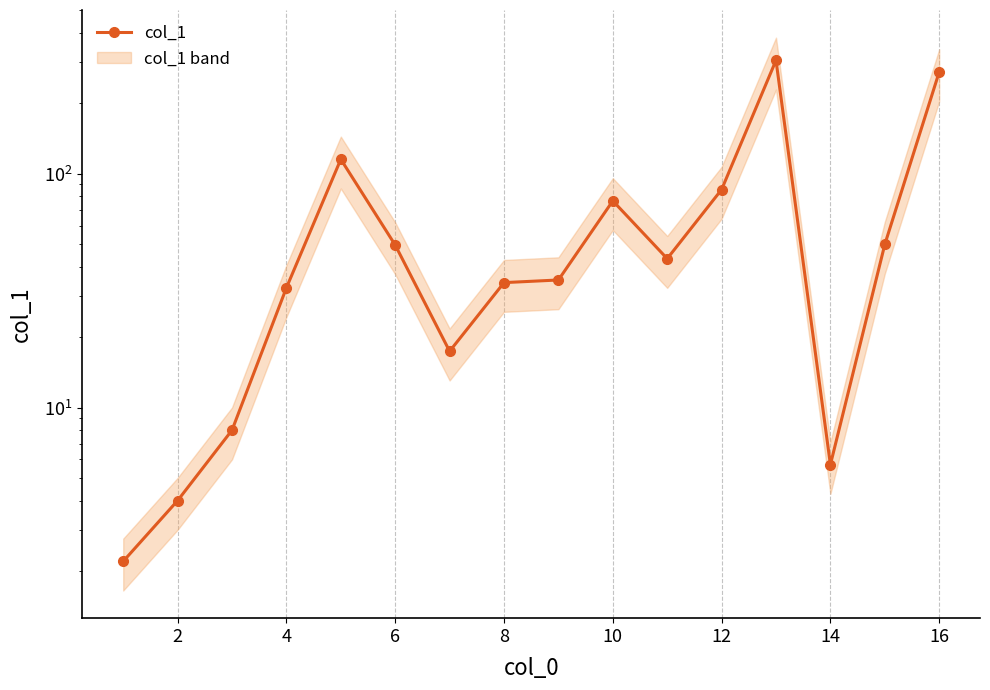

Reading right to left, what are all the values shown in this chart?

272.1	49.8	5.7	305.2	85.5	43.3	76.5	35.1	34.2	17.4	49.5	115.2	32.5	8.0	4.0	2.2